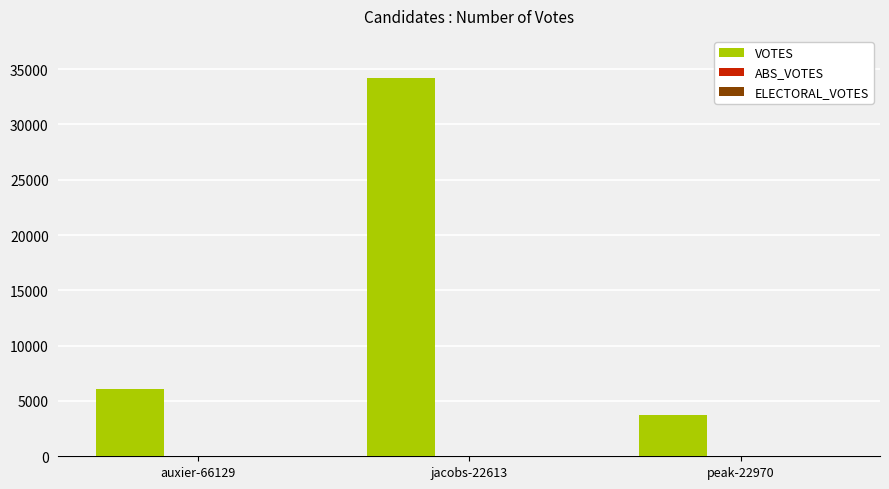

Reading left to right, extract all data points from this chart.

6121	34237	3693